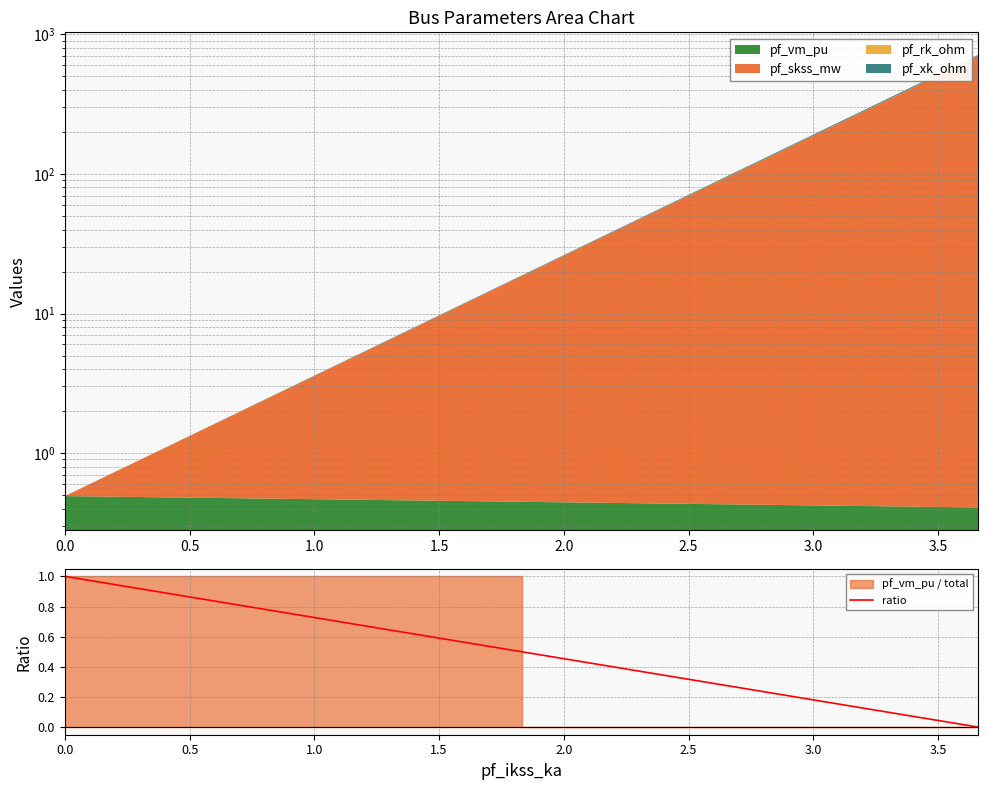

Between 0.5 and 1.0, which is larger?

0.5